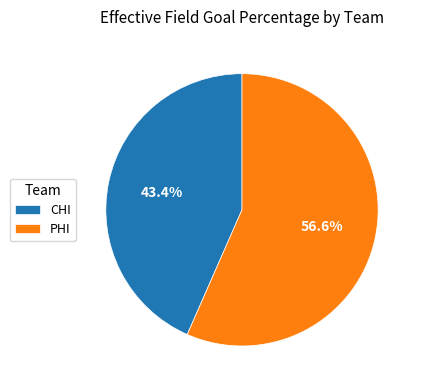

Rank the categories by value from lowest to highest.

CHI, PHI